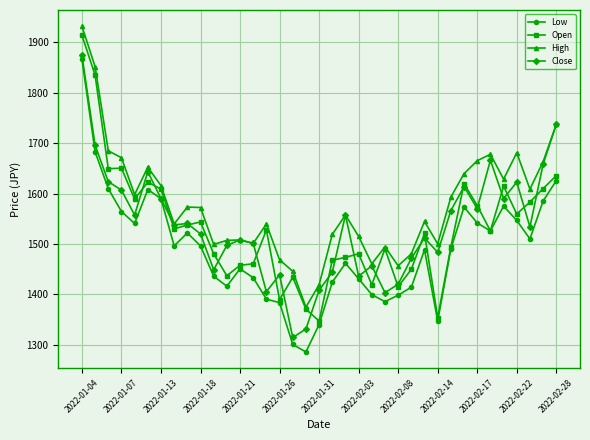

What is the average value of the Low series?

1490.2